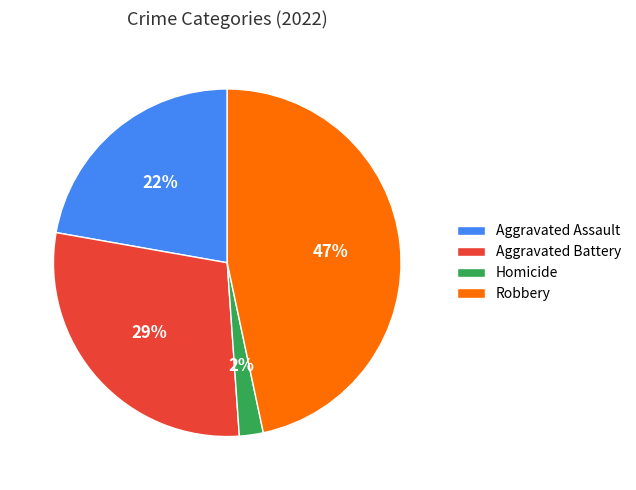

To the nearest percent, what is the average slice percentage?

25%